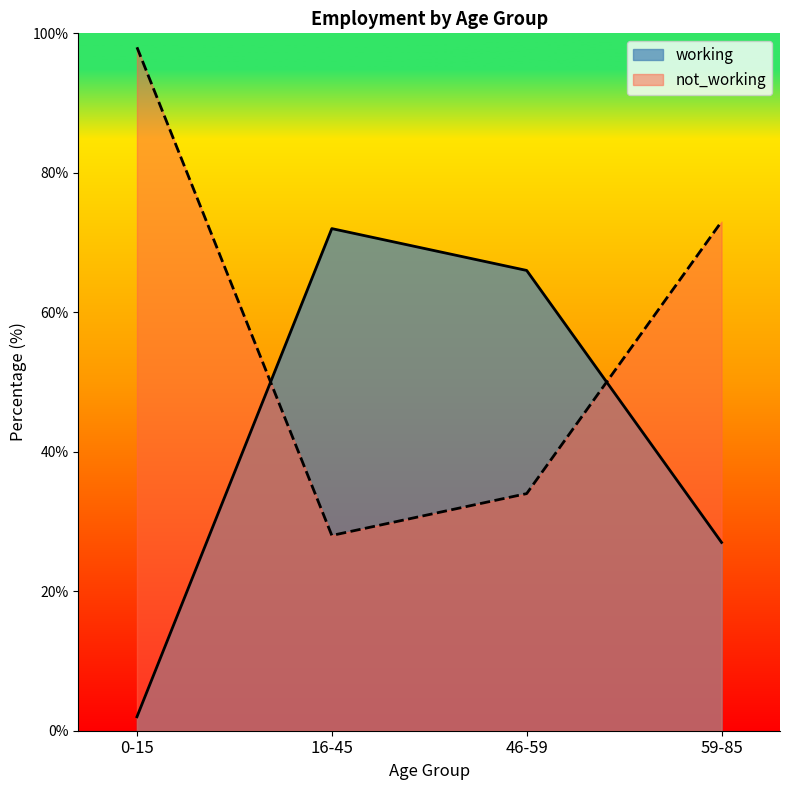

What is the label of the 3rd point from the left?

46-59